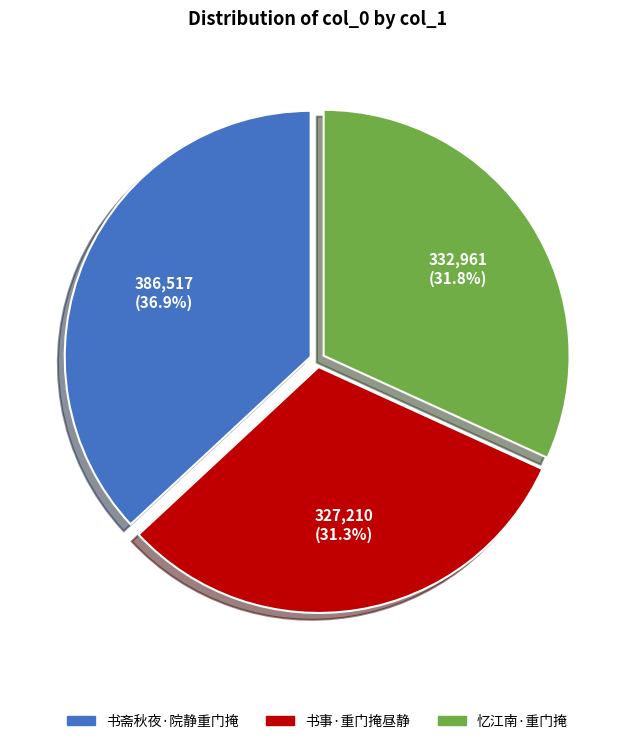

Does 忆江南·重门掩 represent more than half of the total?

No